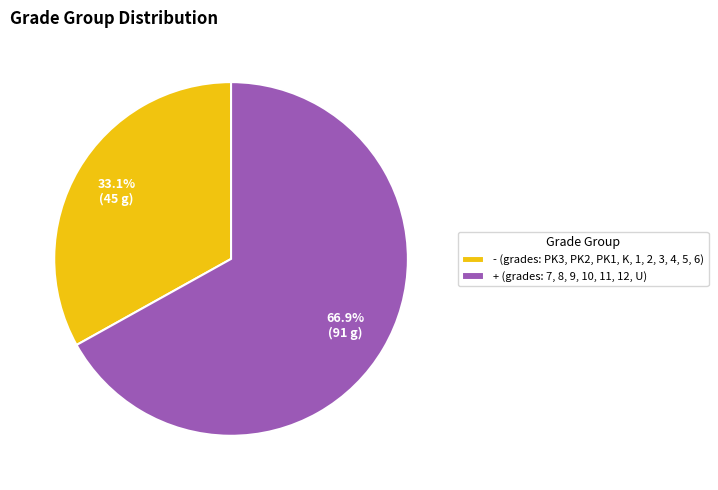

Does - (grades: PK3, PK2, PK1, K, 1, 2, 3, 4, 5, 6) represent more than half of the total?

No